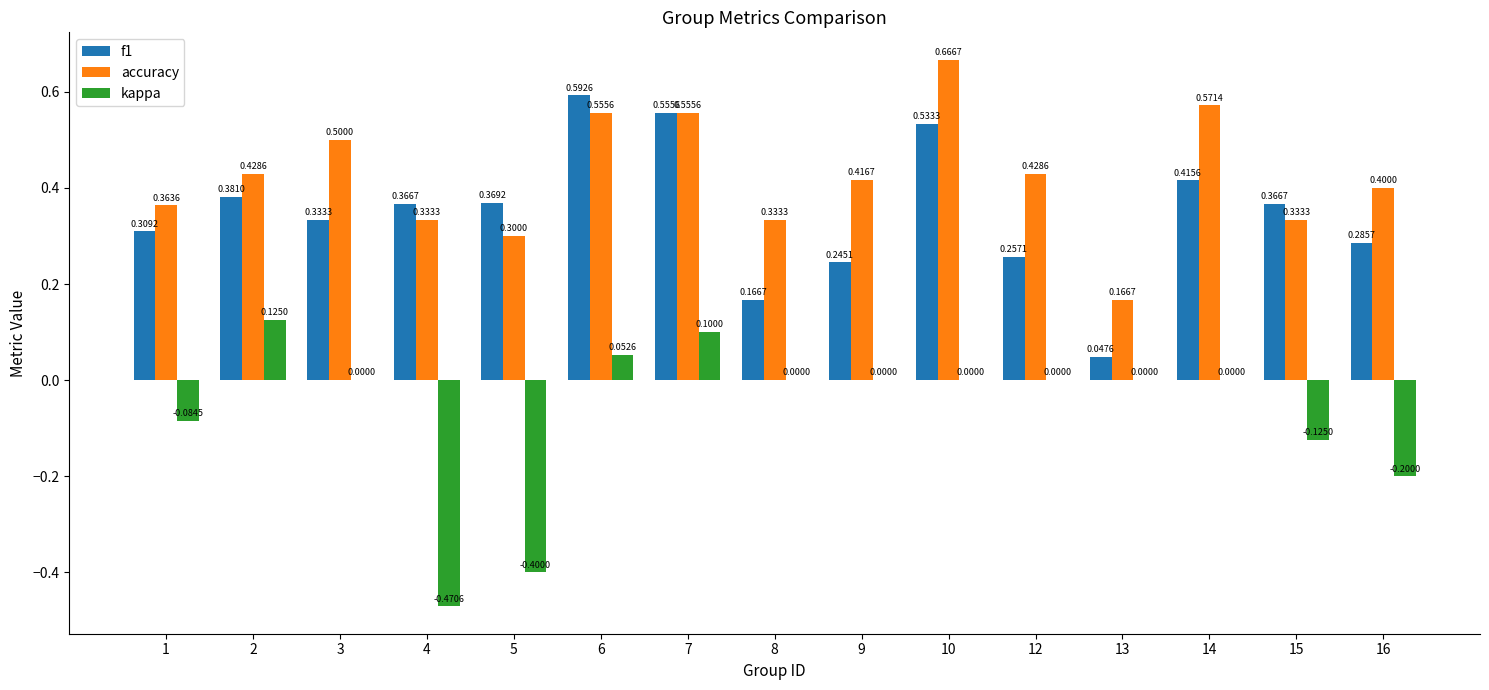

What are all the series names shown in the legend?

f1, accuracy, kappa